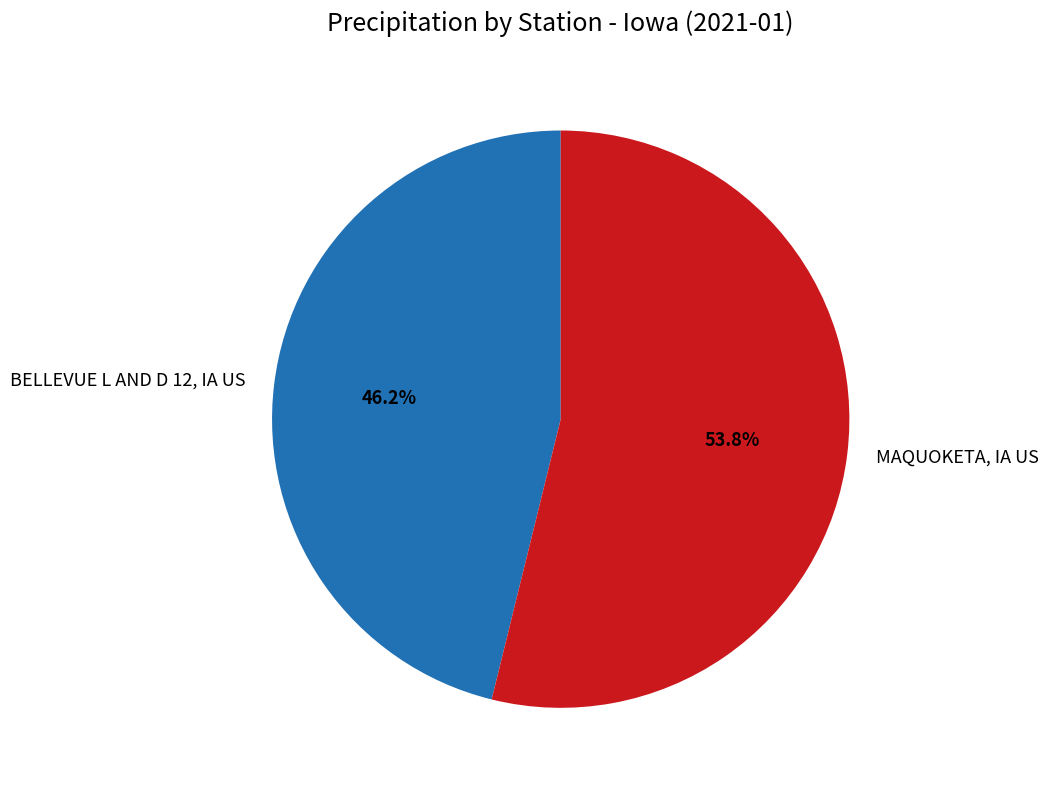

To the nearest percent, what is the average slice percentage?

50%